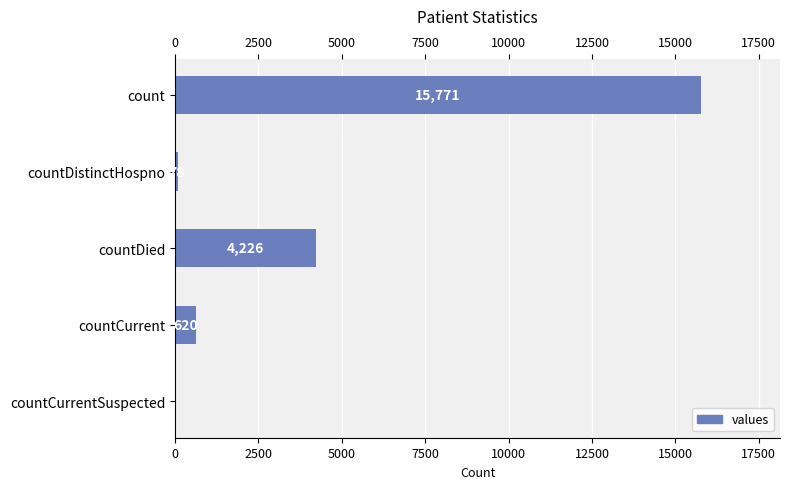

Is it true that the value at countCurrent is 620?

True